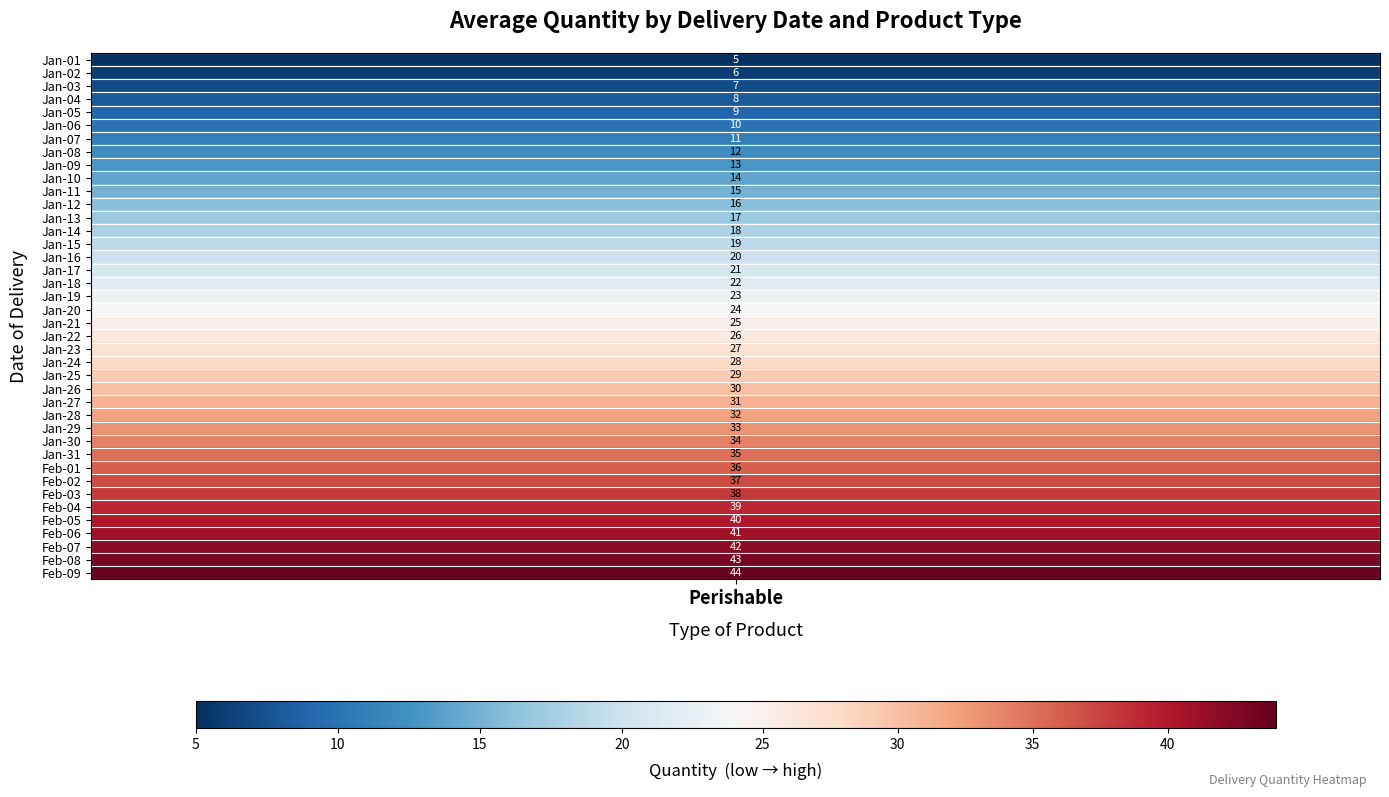

What is the sum of the values at 15 and 8?

33